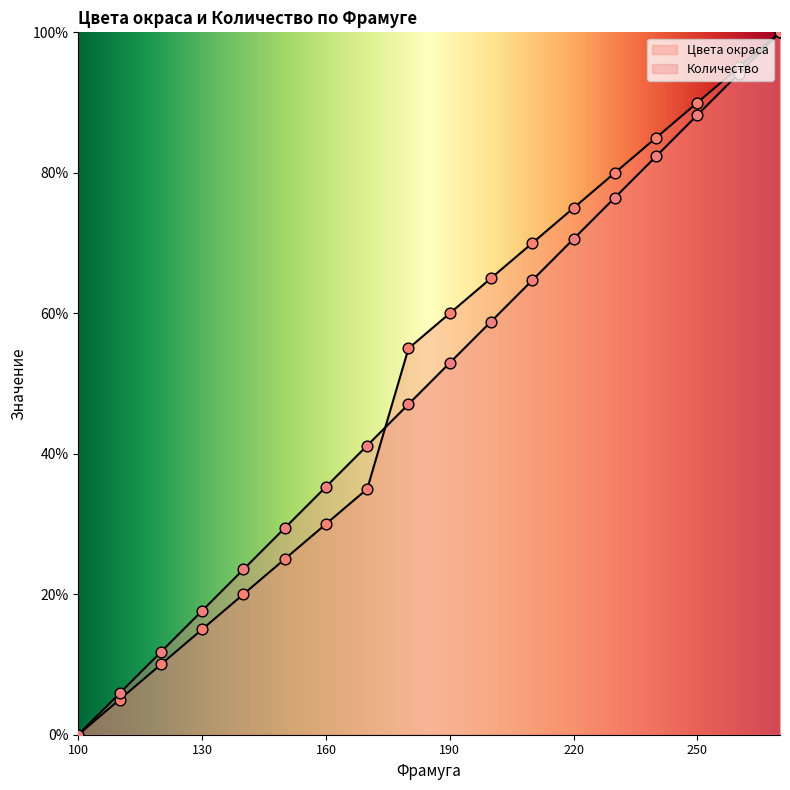

Which series contains the highest Y value?

Цвета окраса